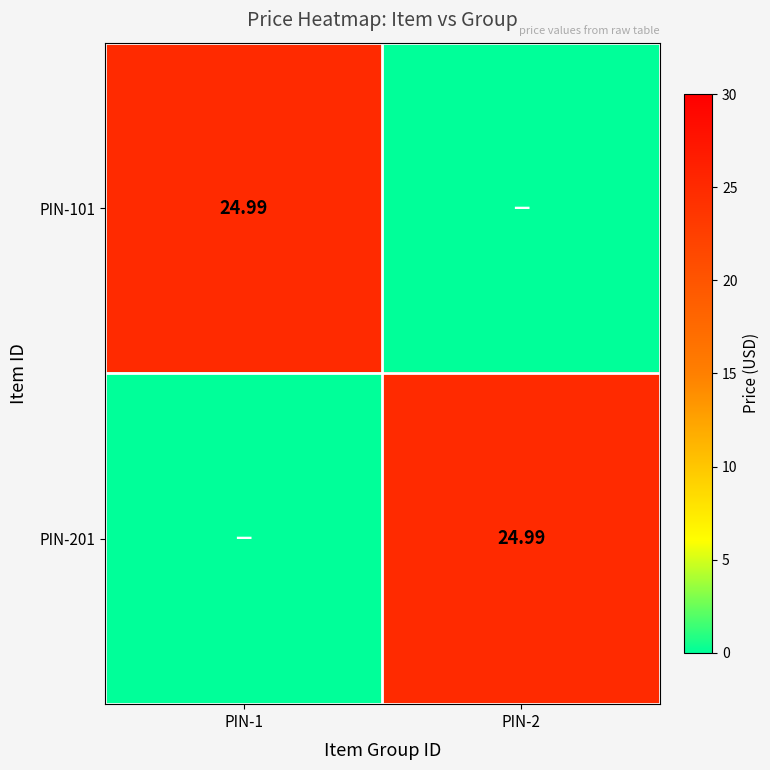

Where does the PIN-101 series first go above 24?

PIN-1